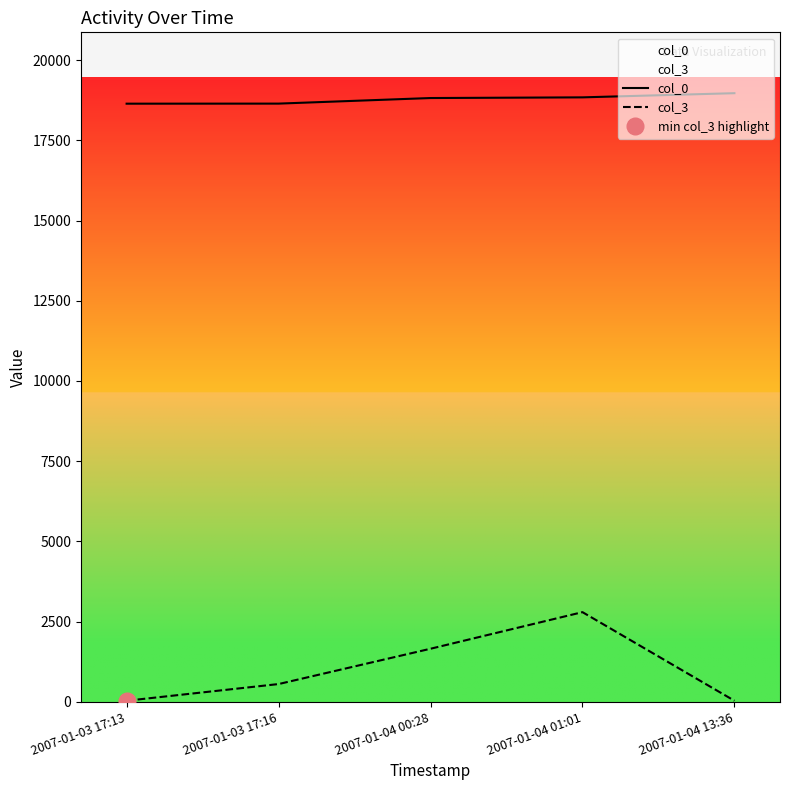

At 2007-01-04 13:36, list the series in order from largest to smallest.

col_0, col_3